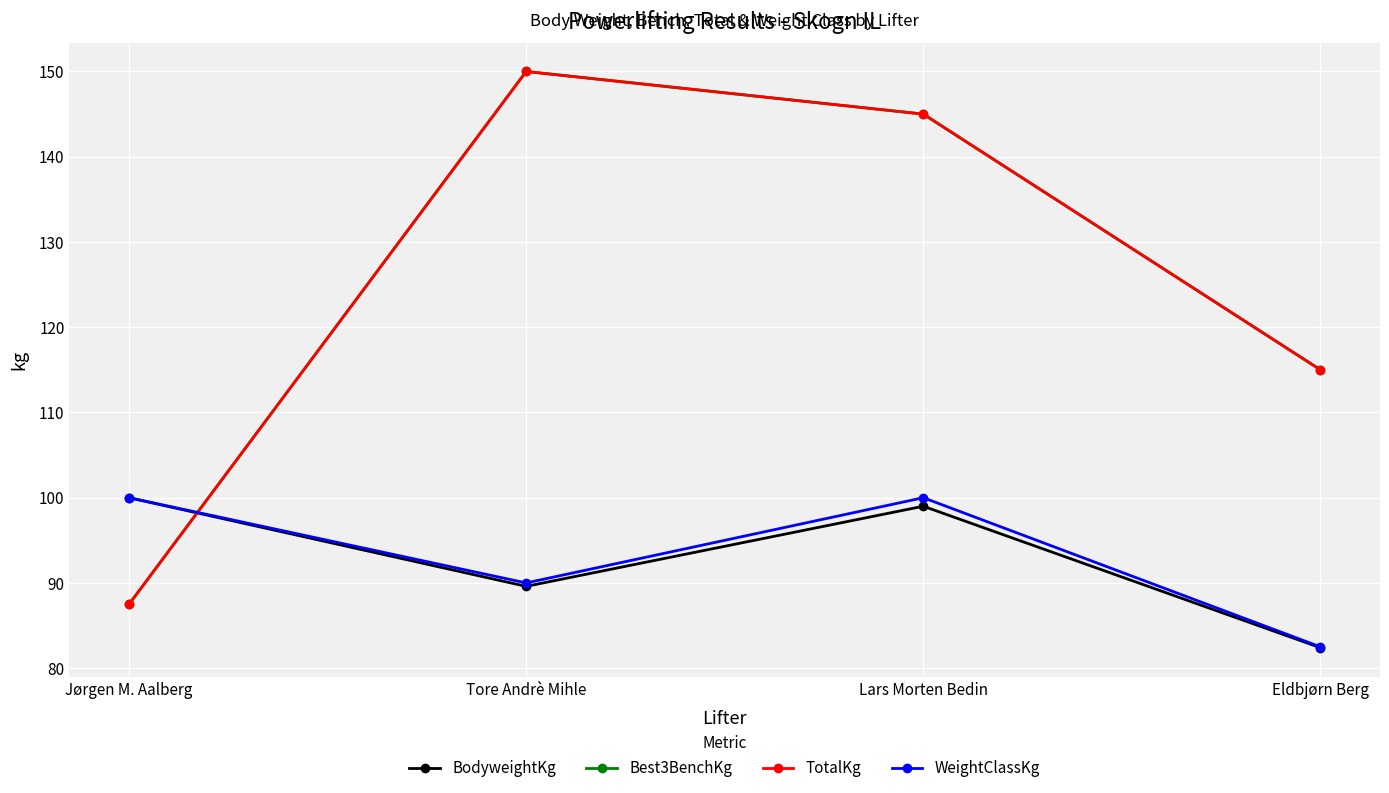

What is the average value of the Best3BenchKg series?

124.4